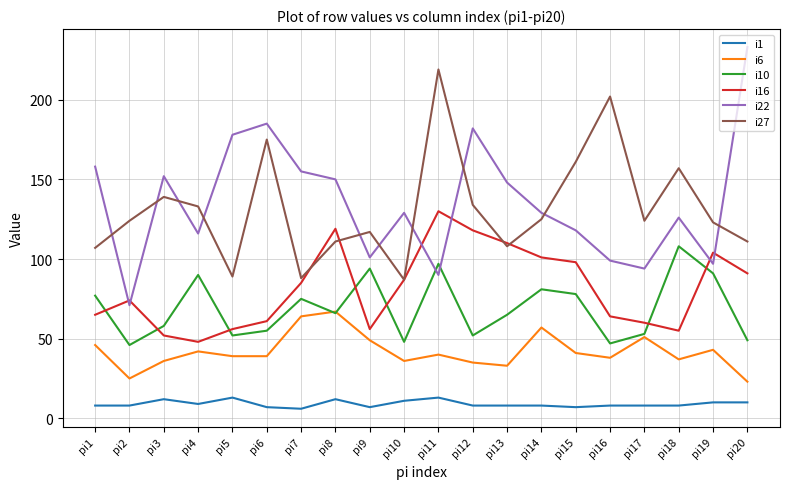

Reading left to right, extract all data points from this chart.

i1: 8	8	12	9	13	7	6	12	7	11	13	8	8	8	7	8	8	8	10	10
i6: 46	25	36	42	39	39	64	67	49	36	40	35	33	57	41	38	51	37	43	23
i10: 77	46	58	90	52	55	75	66	94	48	97	52	65	81	78	47	53	108	91	49
i16: 65	74	52	48	56	61	85	119	56	87	130	118	110	101	98	64	60	55	104	91
i22: 158	71	152	116	178	185	155	150	101	129	90	182	148	129	118	99	94	126	97	233
i27: 107	124	139	133	89	175	88	111	117	87	219	134	108	125	161	202	124	157	123	111